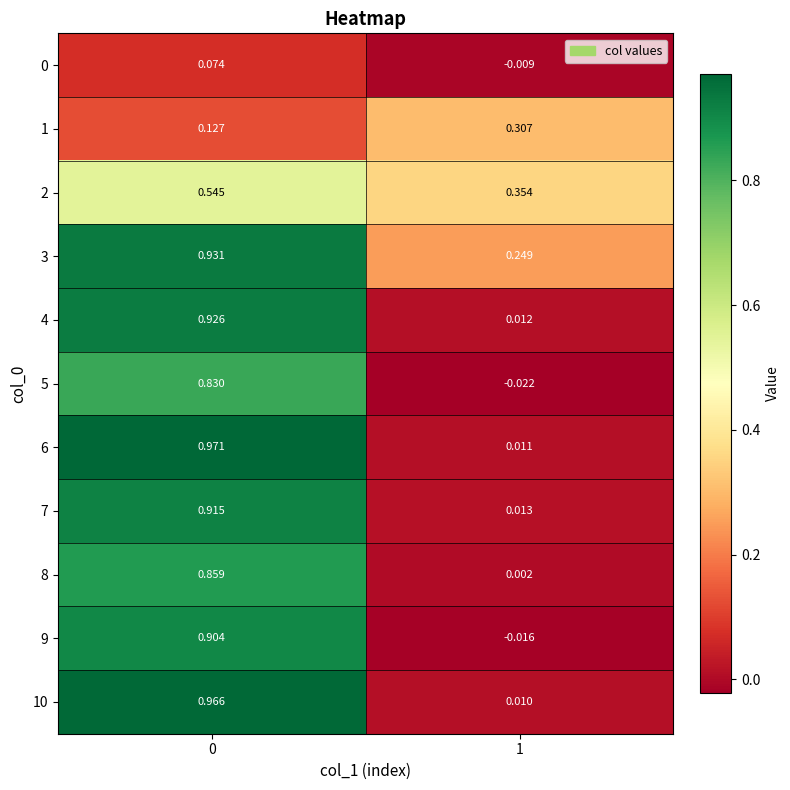

Is the value of 10 at 1 greater than the value of 9 at 0?

No